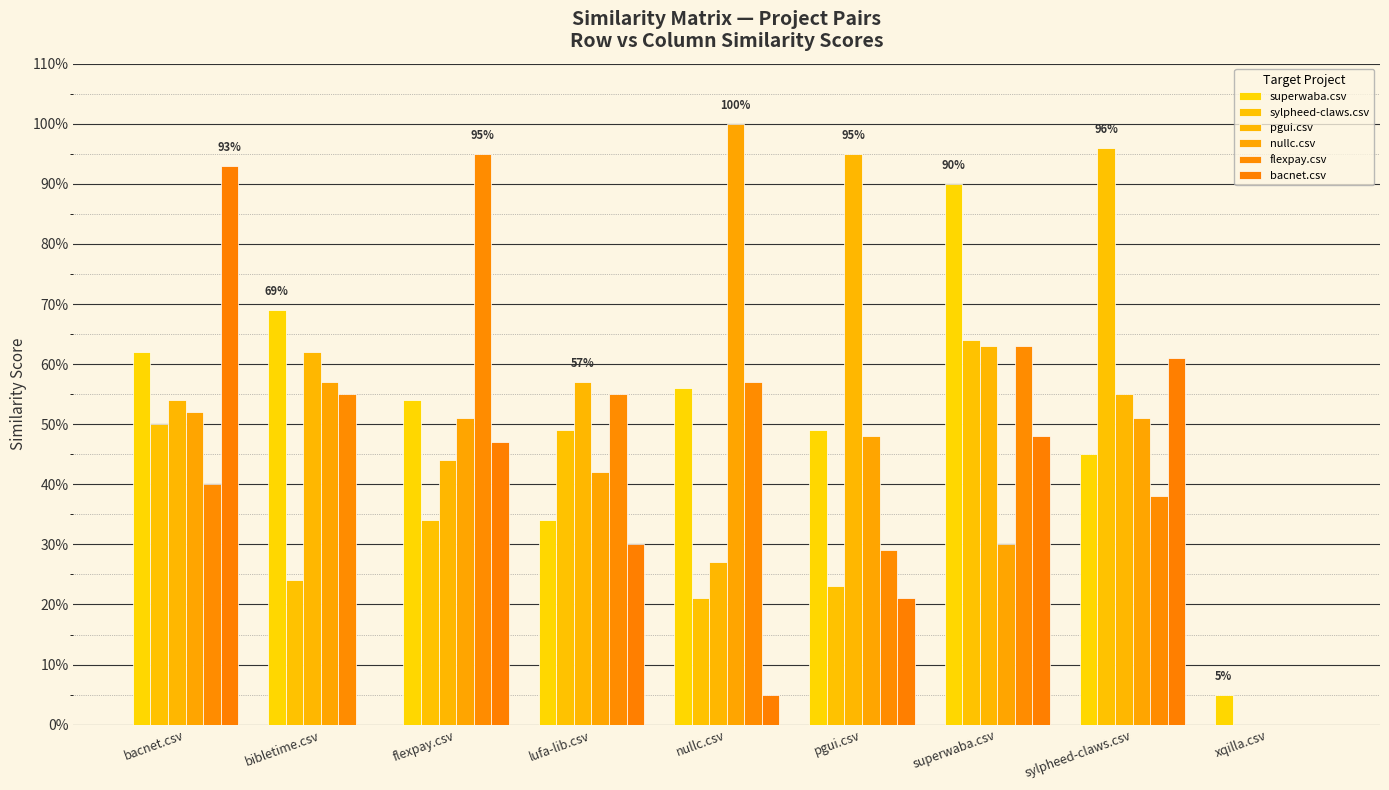

At which label does flexpay.csv reach its peak?

flexpay.csv